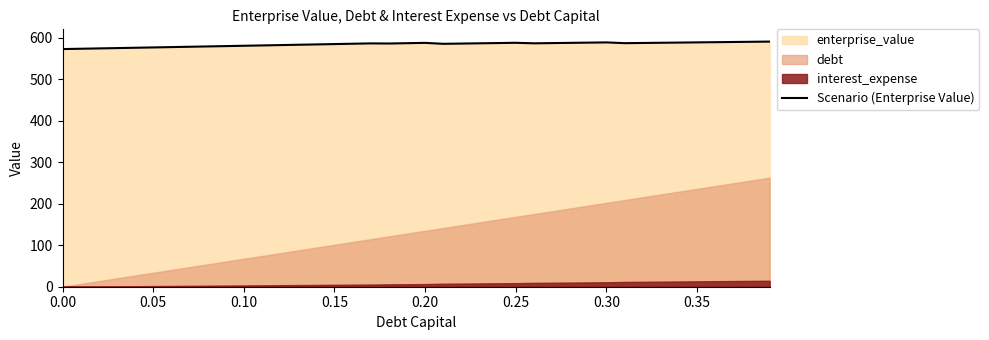

True or false: the data has more than 0 interior local peaks.

True